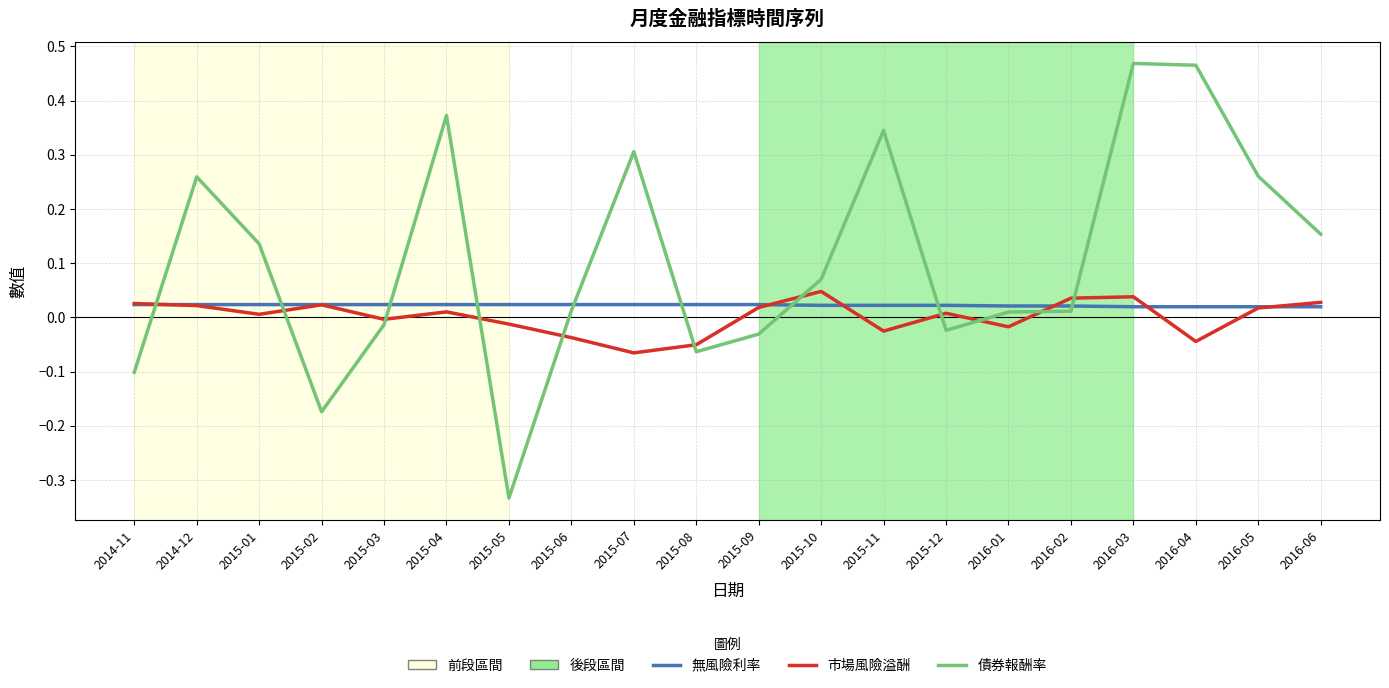

At which category is the sum across all series the highest?

2016-03